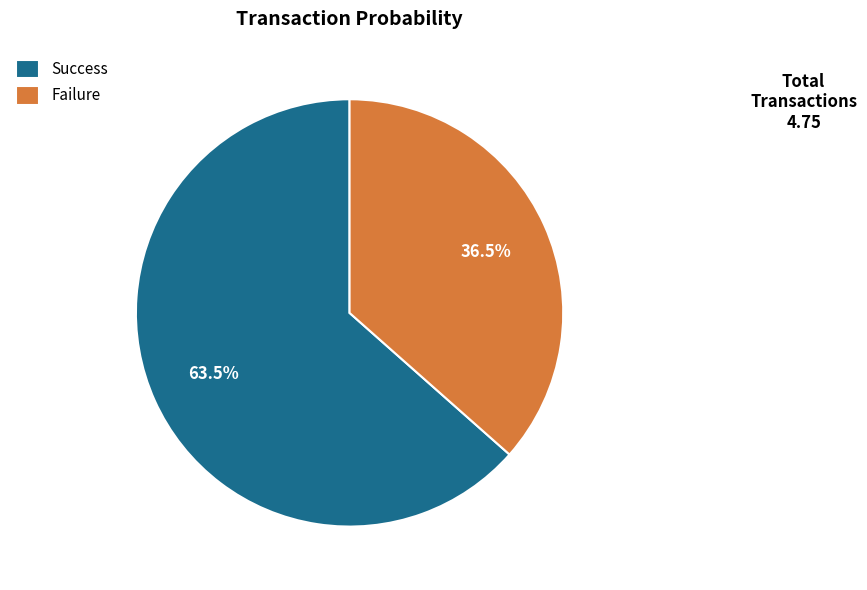

Combined, what portion of the pie is Success and Failure?

100.0%